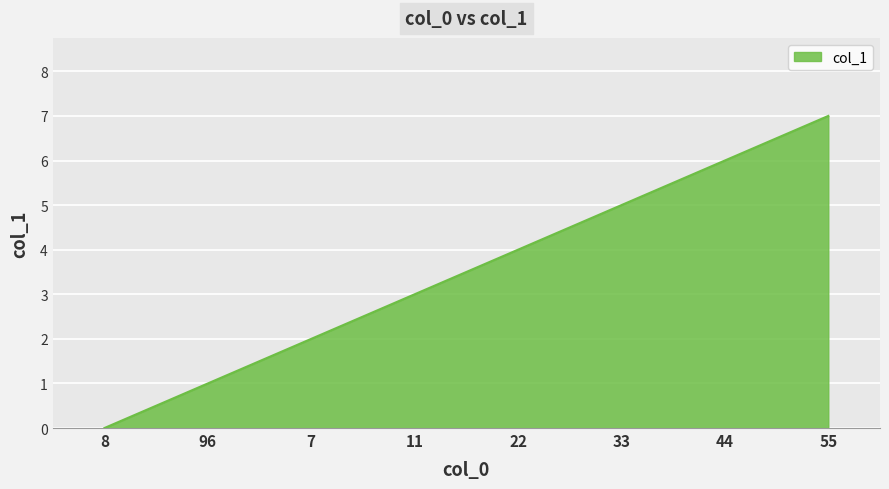

What position from the left is 44?

7